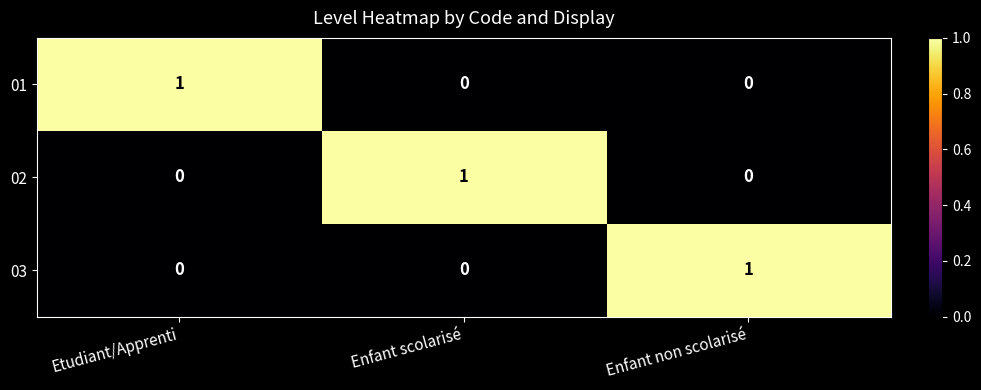

How many 02 values are between 0 and 1?

3